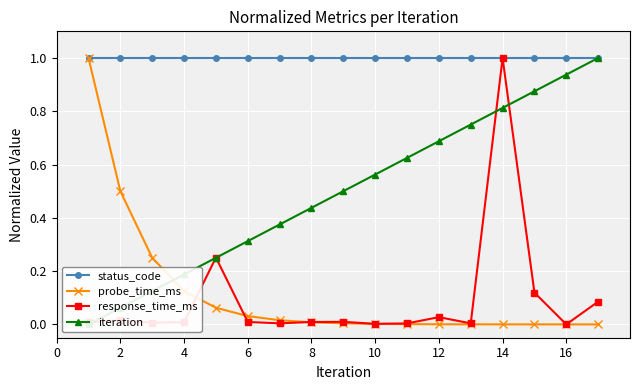

The value of status_code at 2 is 1.0. True or false?

True